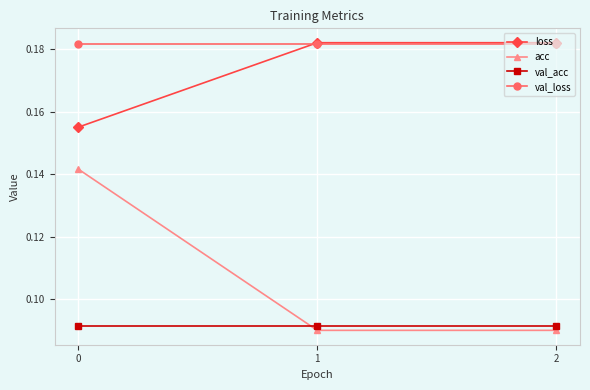

Which series has the largest range (max minus min)?

acc